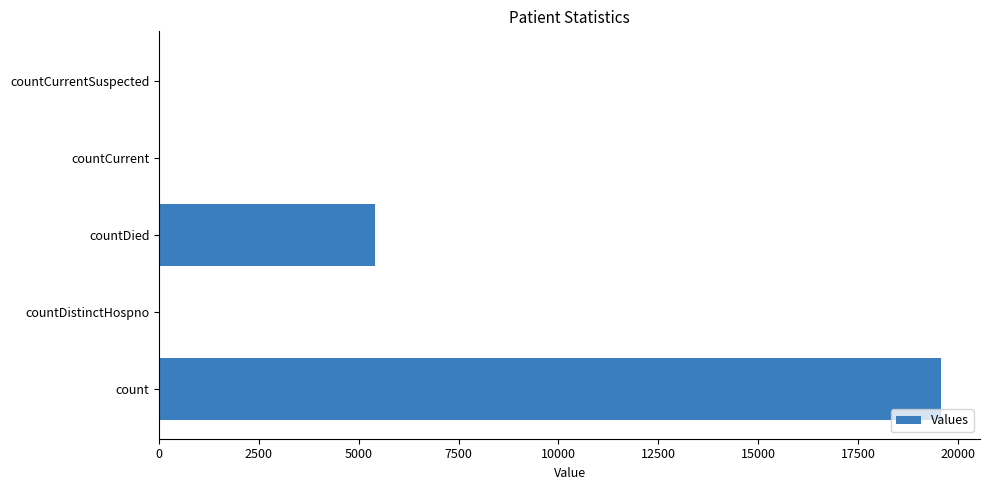

How many data points does each series have?

5